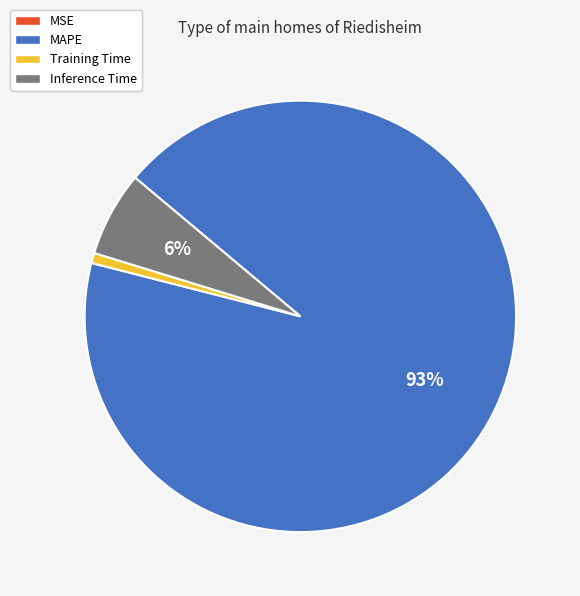

What is the largest slice in the pie chart?

MAPE